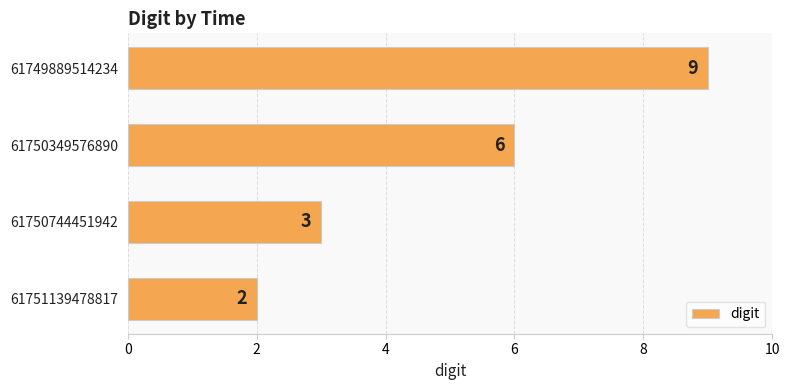

Count the number of categories in the chart.

4